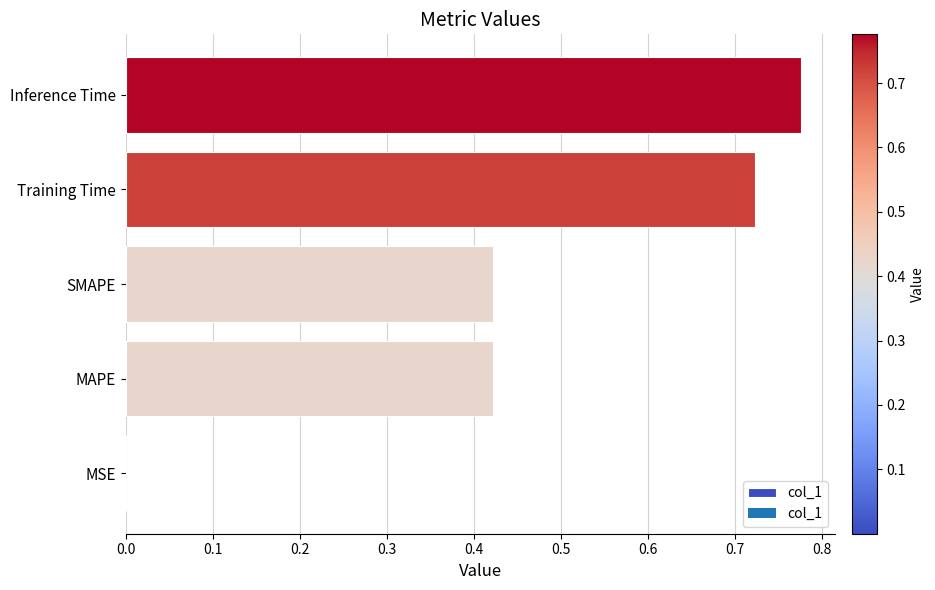

At which category does the chart reach its peak across all series?

Inference Time